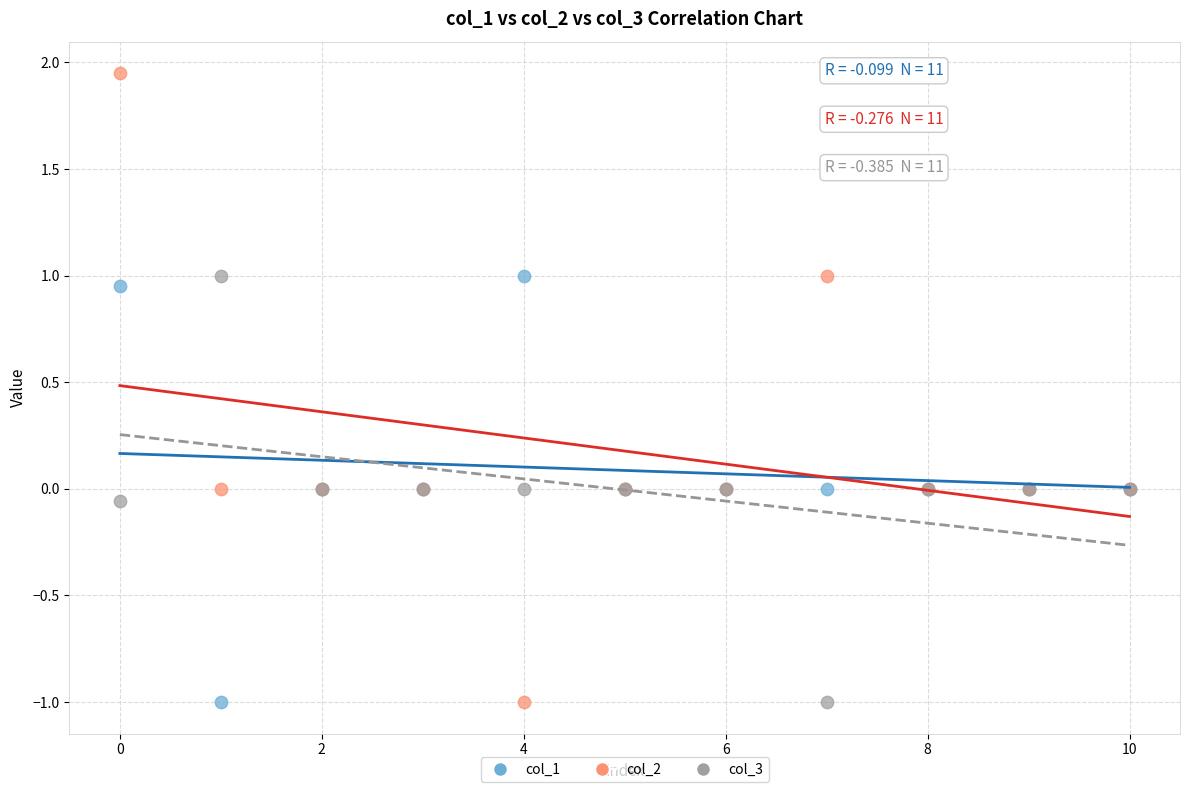

What are all the series names shown in the legend?

col_1, col_2, col_3